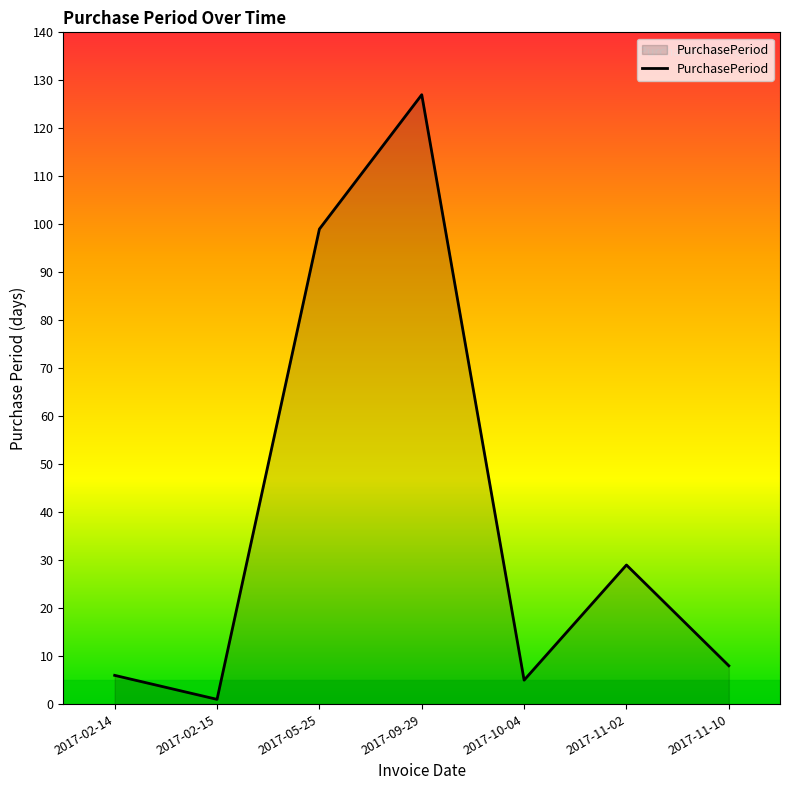

How many interior local valleys (lower than both neighbors) does the data have?

2